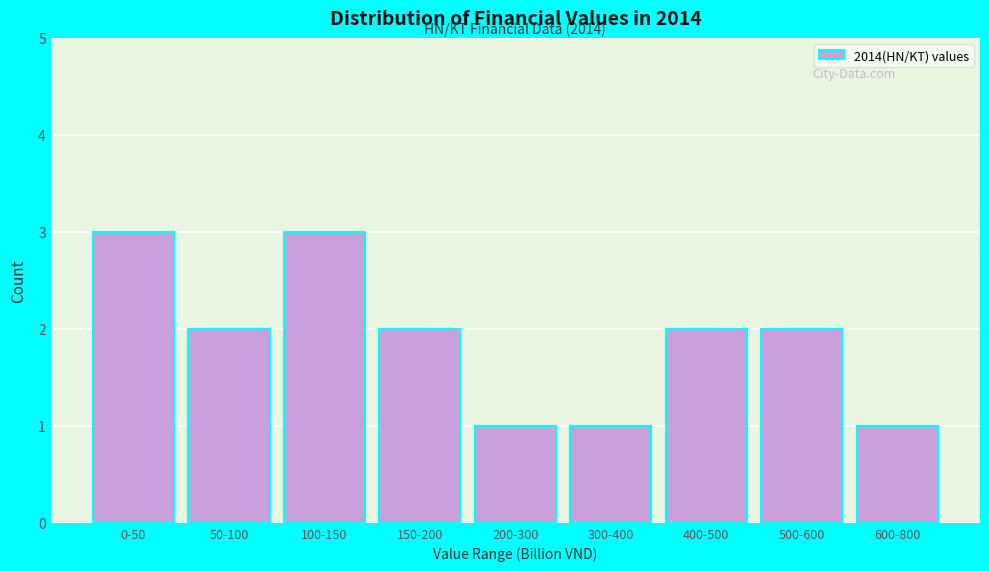

Reading left to right, list all the values displayed in this chart.

3	2	3	2	1	1	2	2	1